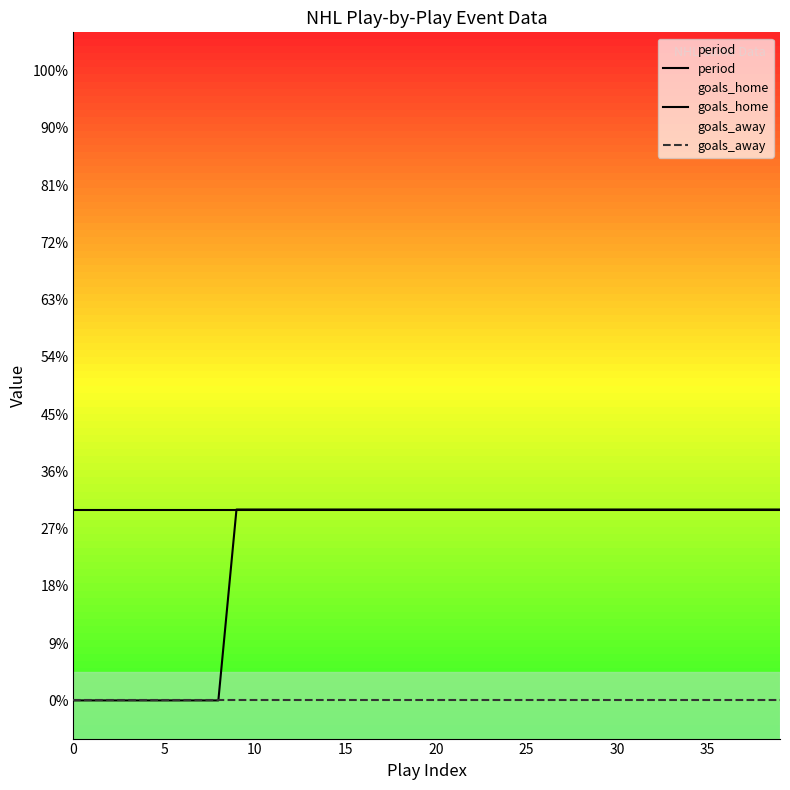

Is it true that period equals 2 at 24?

False